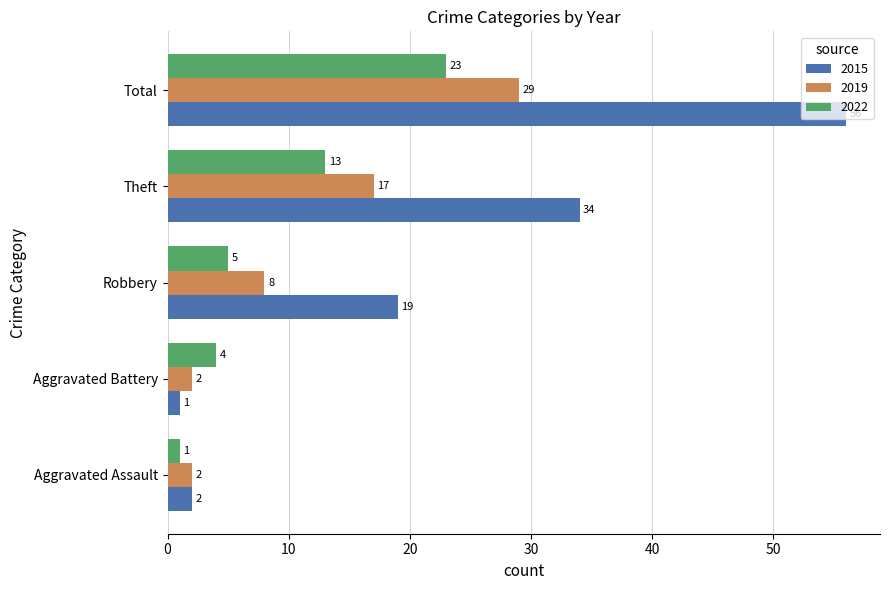

Which series has the largest total across all categories?

2015